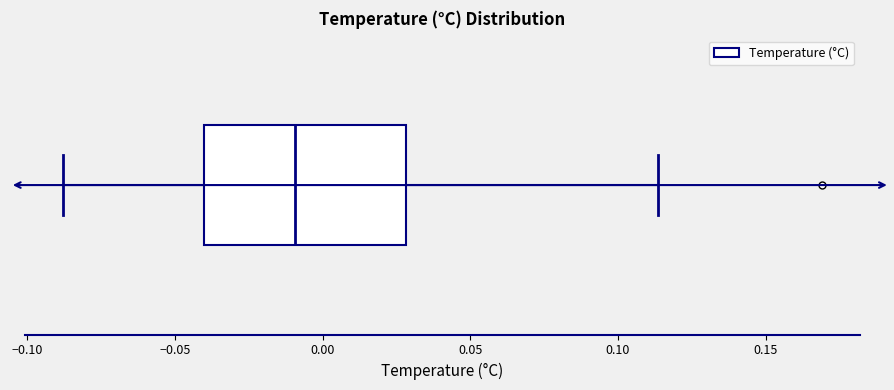

Read this box plot against the x-axis: the position of the median line, the range covered by the box, and the ends of both whiskers. The values are not printed on the chart, so give them approximately, as read against the axis.

median -0.010, box -0.040 to 0.030, whiskers -0.090 to 0.115